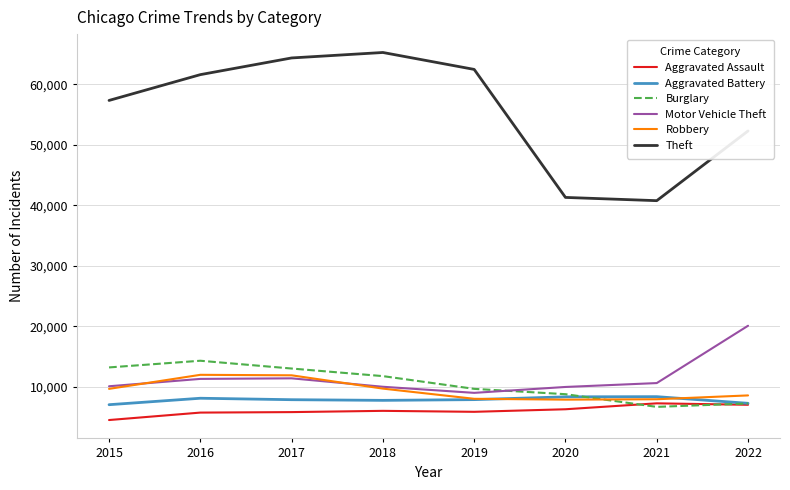

What are all the series names shown in the legend?

Aggravated Assault, Aggravated Battery, Burglary, Motor Vehicle Theft, Robbery, Theft